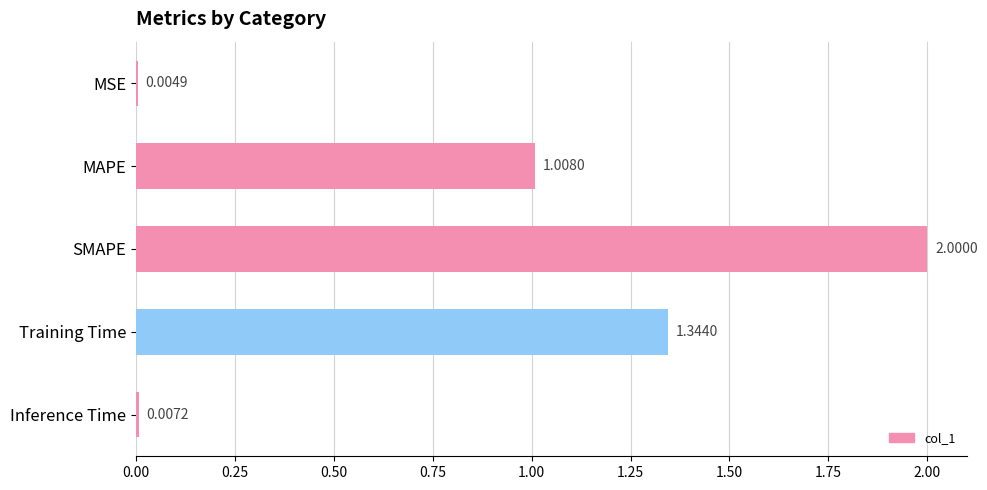

What is the sum of the values at SMAPE and MSE?

2.0